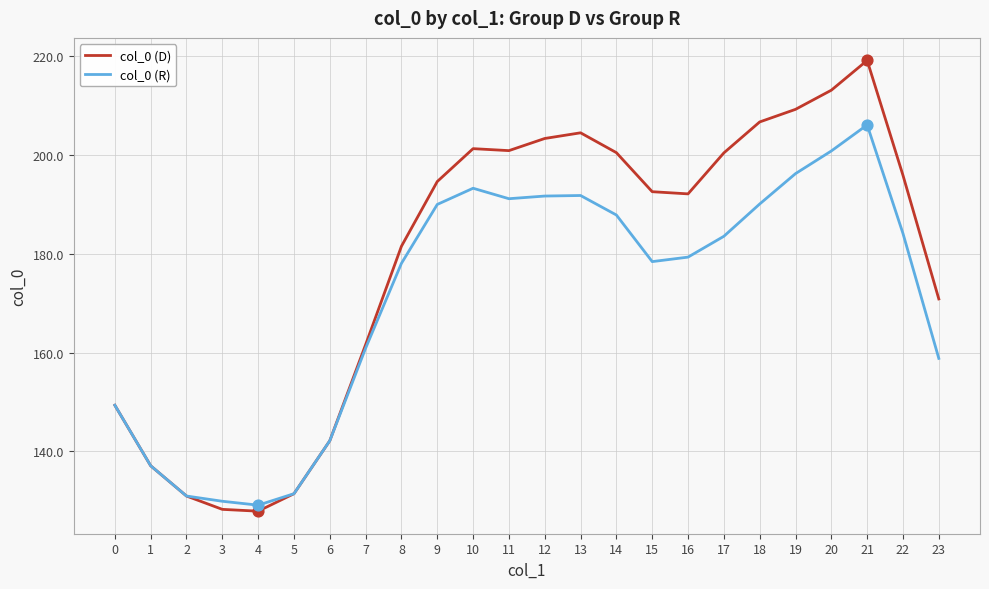

Which series has the widest spread of values?

col_0 (D)